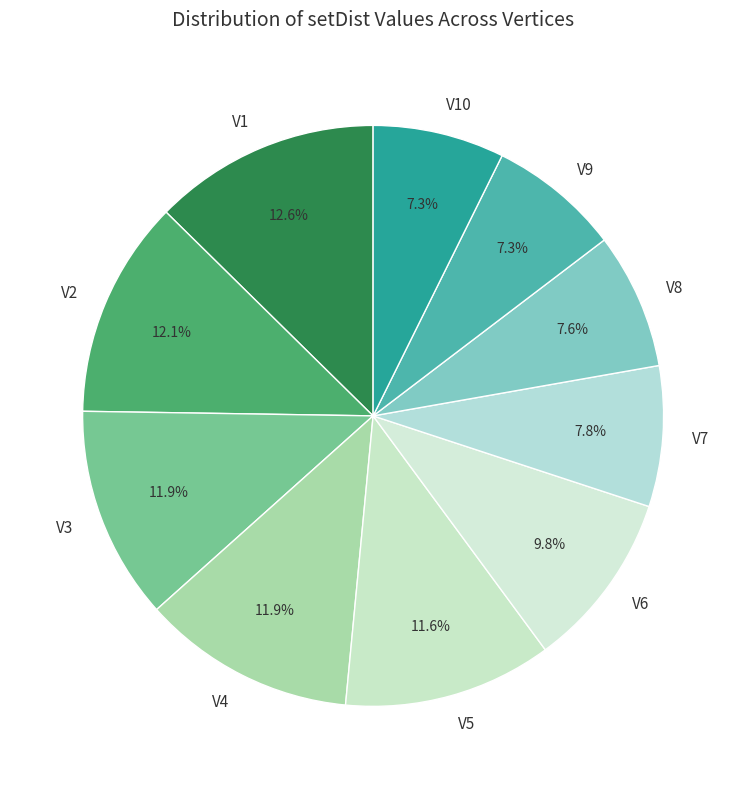

Which slice is the largest?

V1